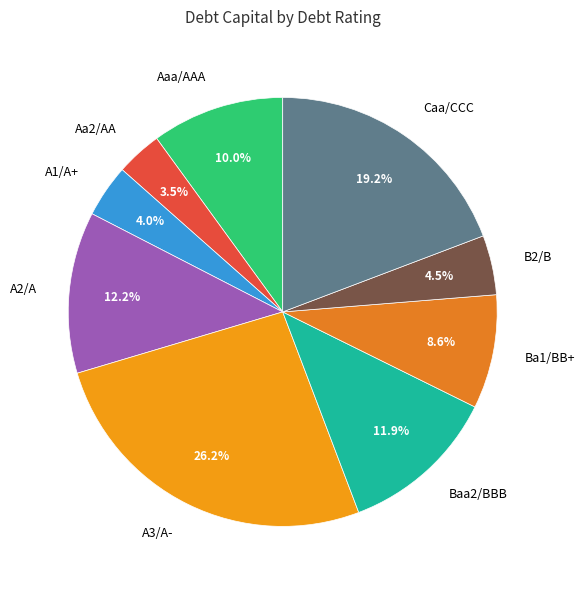

What is the ratio of the value at Caa/CCC to the value at A2/A?

1.6